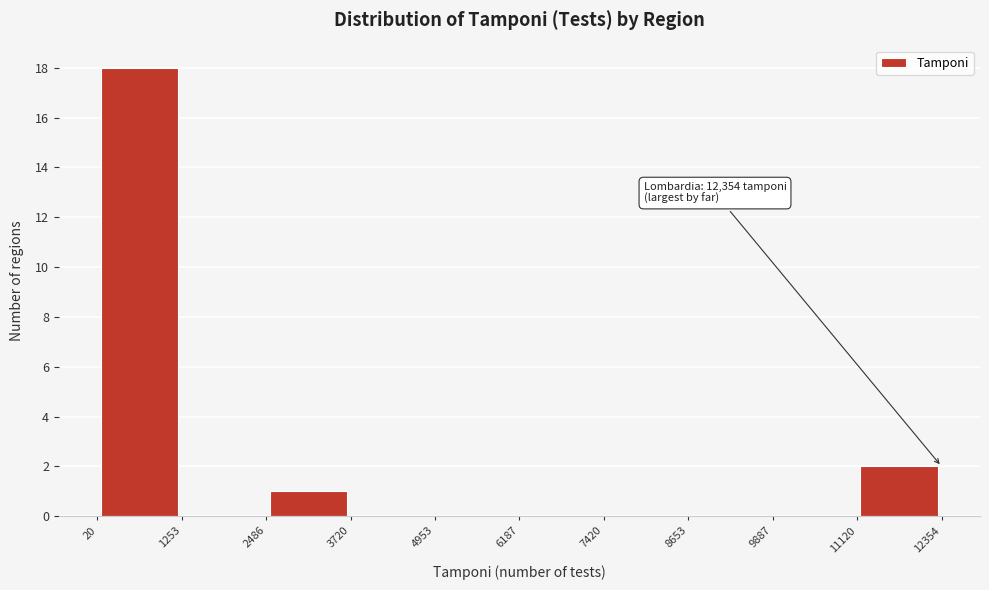

Which range on the x-axis has the tallest bar?

20 to 1253